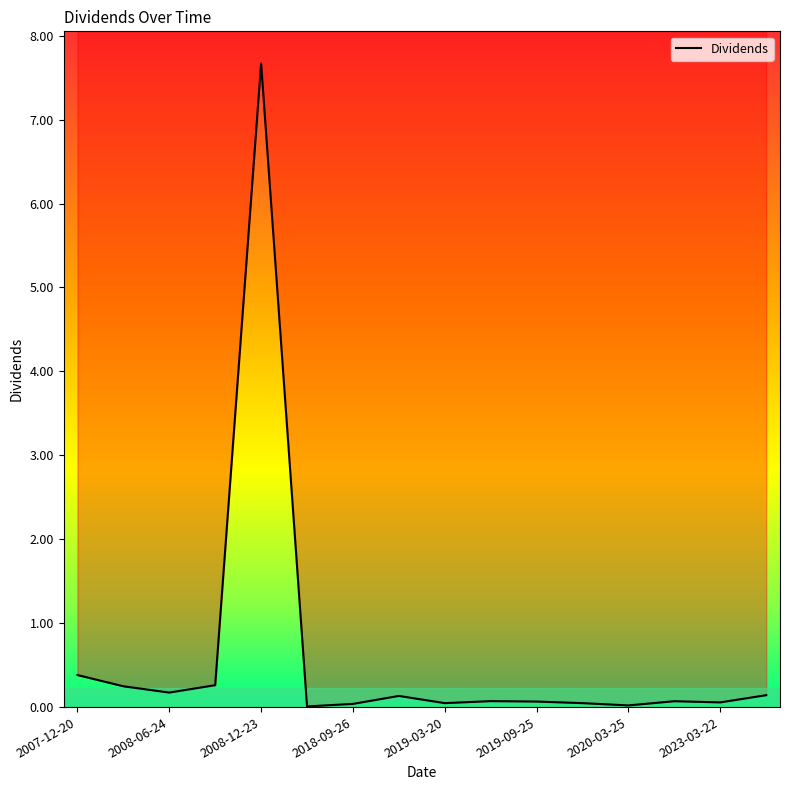

At which category does the data reach its first local valley?

2008-06-24